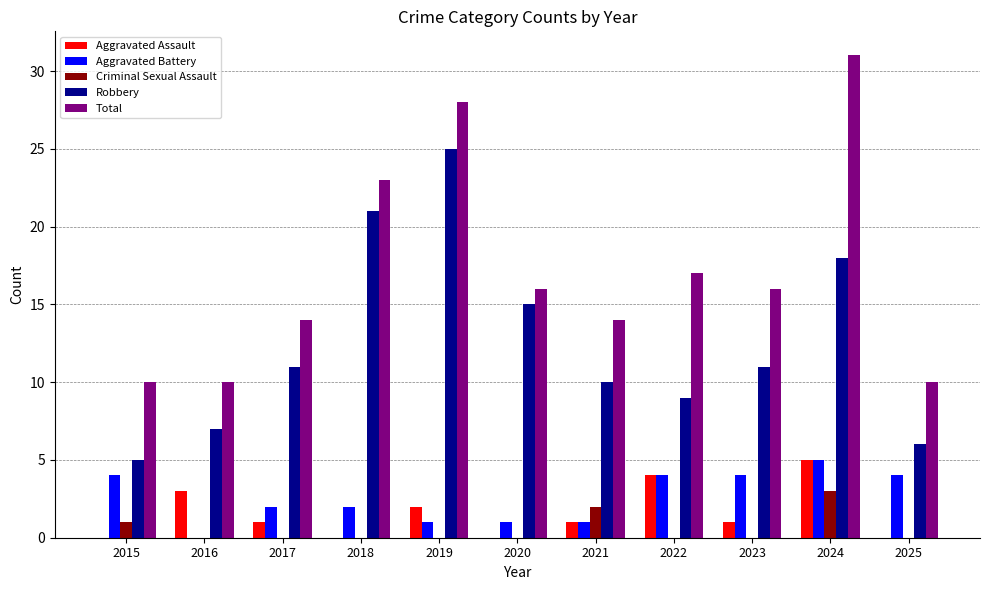

Reading left to right, extract all data points from this chart.

Aggravated Assault: 2015=0	2016=3	2017=1	2018=0	2019=2	2020=0	2021=1	2022=4	2023=1	2024=5	2025=0
Aggravated Battery: 2015=4	2016=0	2017=2	2018=2	2019=1	2020=1	2021=1	2022=4	2023=4	2024=5	2025=4
Criminal Sexual Assault: 2015=1	2016=0	2017=0	2018=0	2019=0	2020=0	2021=2	2022=0	2023=0	2024=3	2025=0
Robbery: 2015=5	2016=7	2017=11	2018=21	2019=25	2020=15	2021=10	2022=9	2023=11	2024=18	2025=6
Total: 2015=10	2016=10	2017=14	2018=23	2019=28	2020=16	2021=14	2022=17	2023=16	2024=31	2025=10